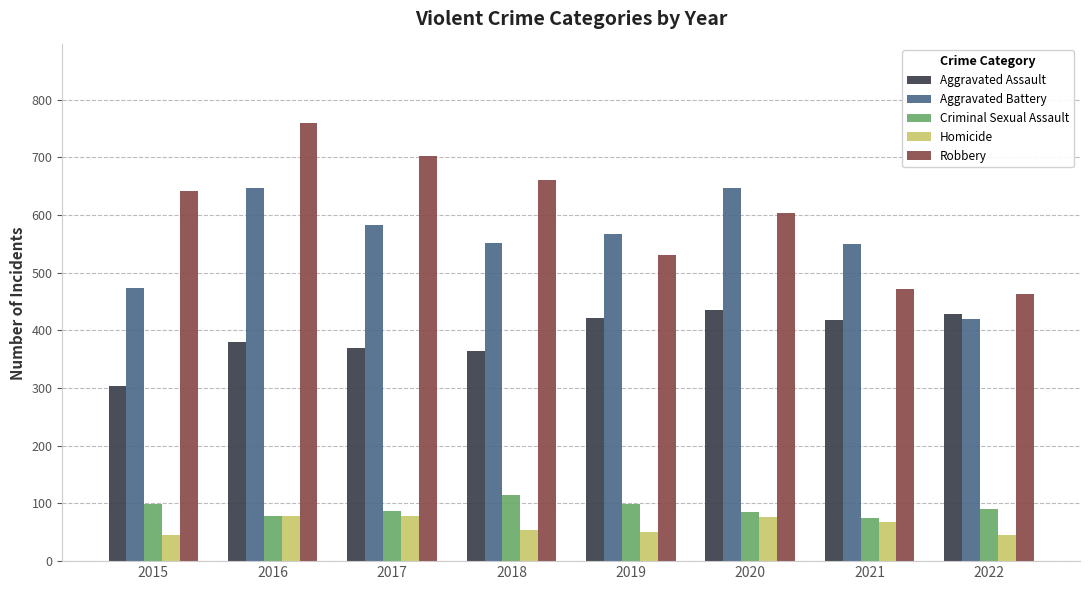

Is the value of Criminal Sexual Assault at 2021 greater than the value of Homicide at 2021?

Yes